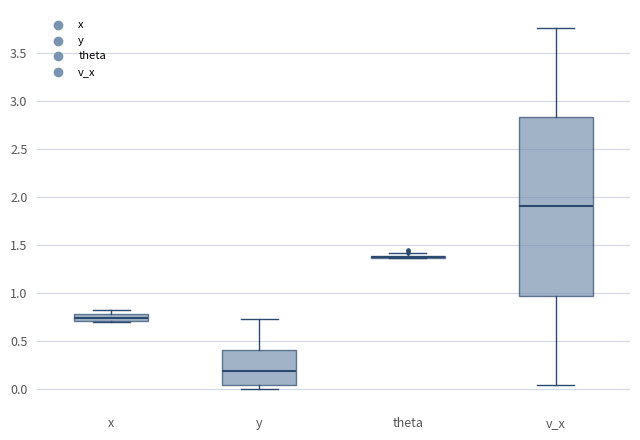

Which box is the tallest, from its lower edge to its upper edge?

v_x